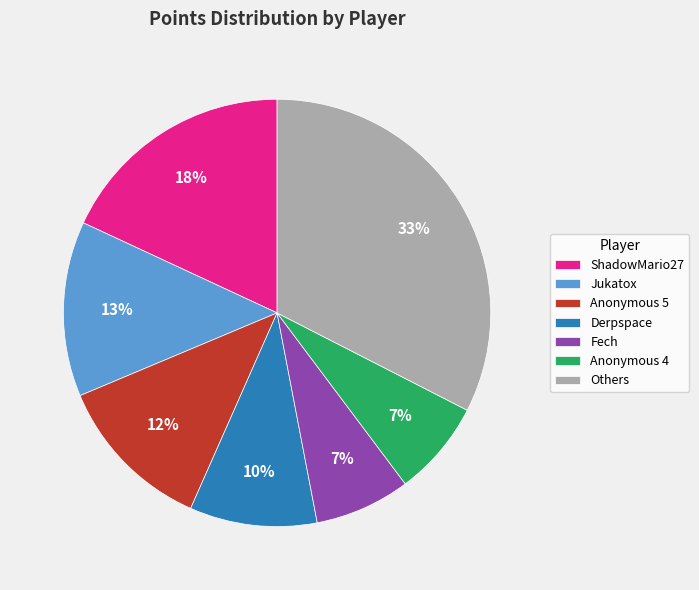

Which slice is the largest?

Others